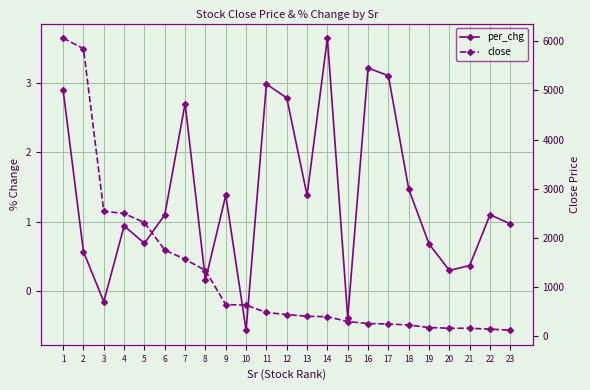

Which series has the largest range (max minus min)?

close